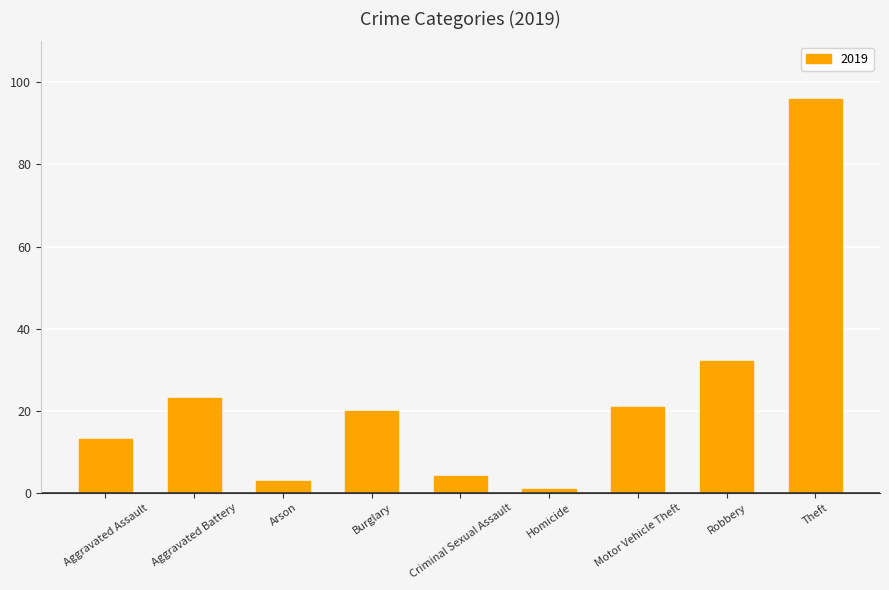

What is the label of the 8th bar from the right?

Aggravated Battery